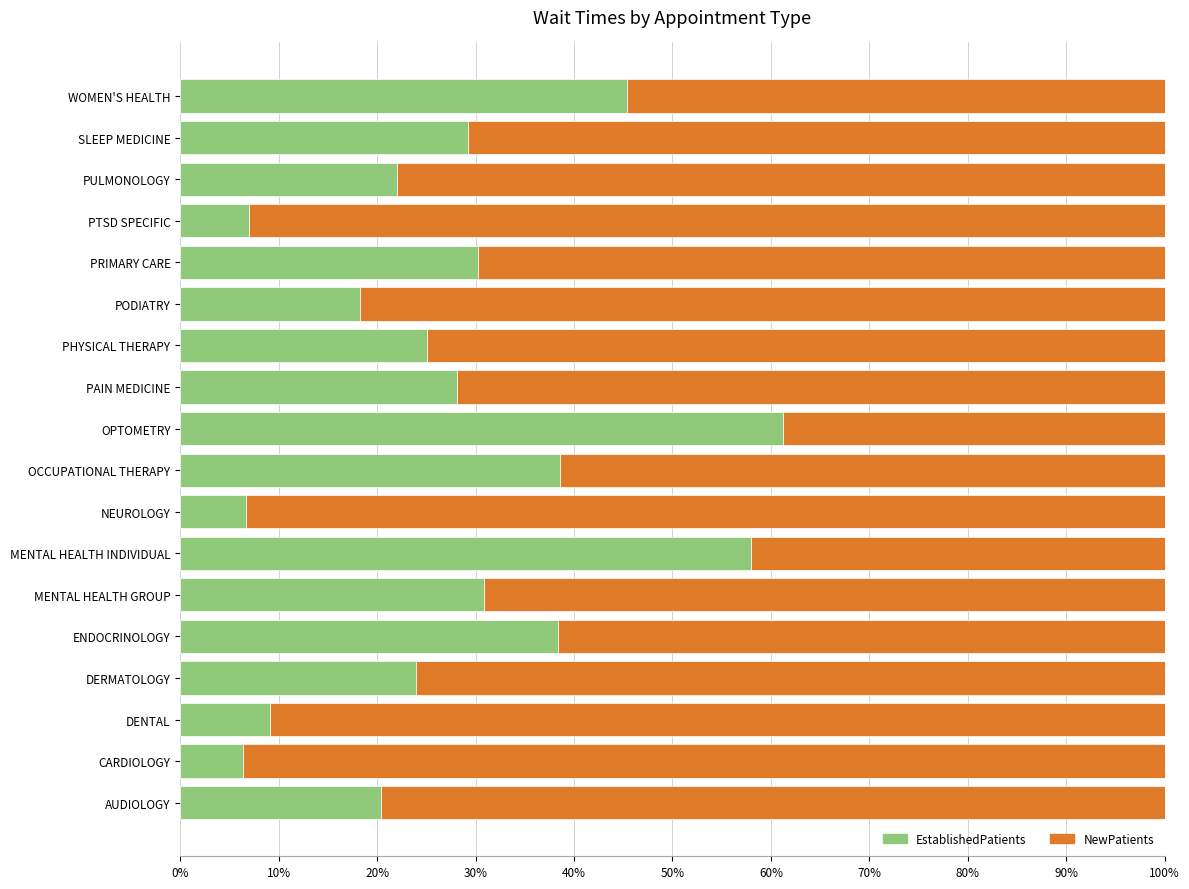

The value of EstablishedPatients at PTSD SPECIFIC is 10.4. True or false?

False